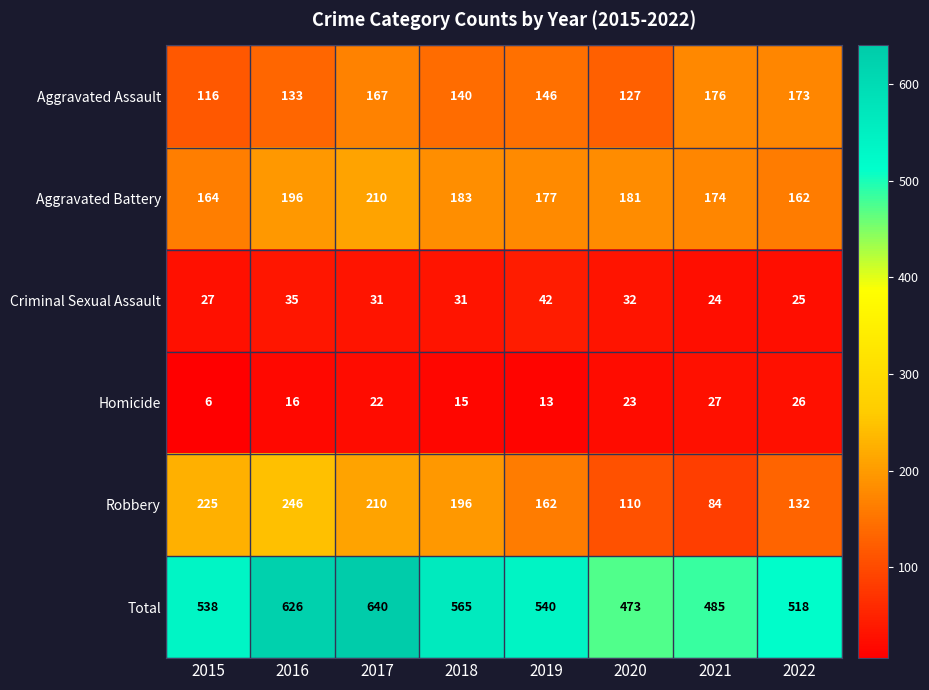

Is it true that Homicide equals 26 at 2022?

True